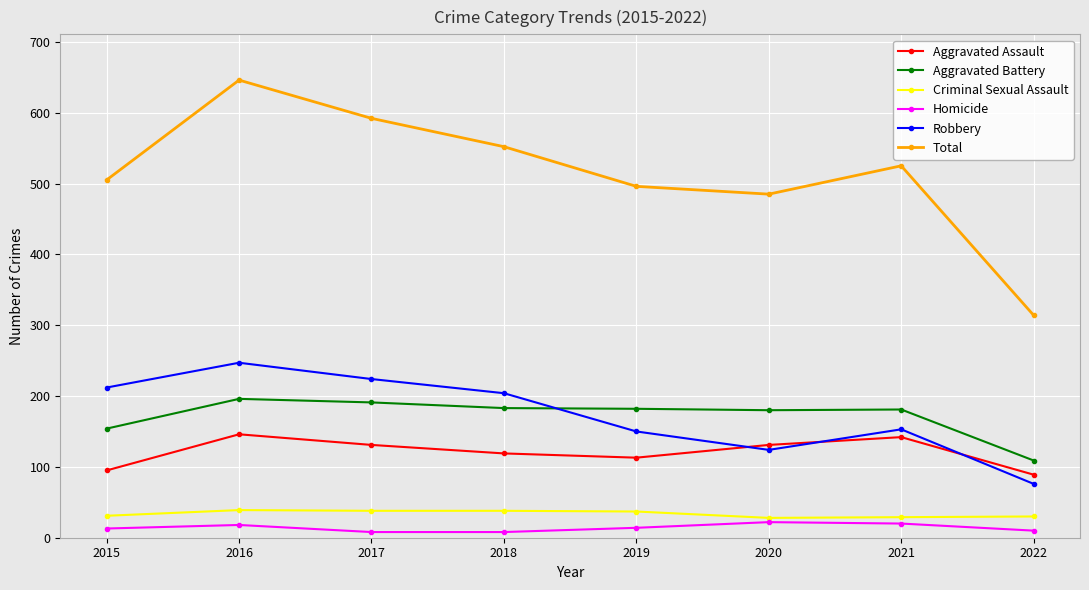

At which category does Aggravated Assault reach its first local valley?

2019